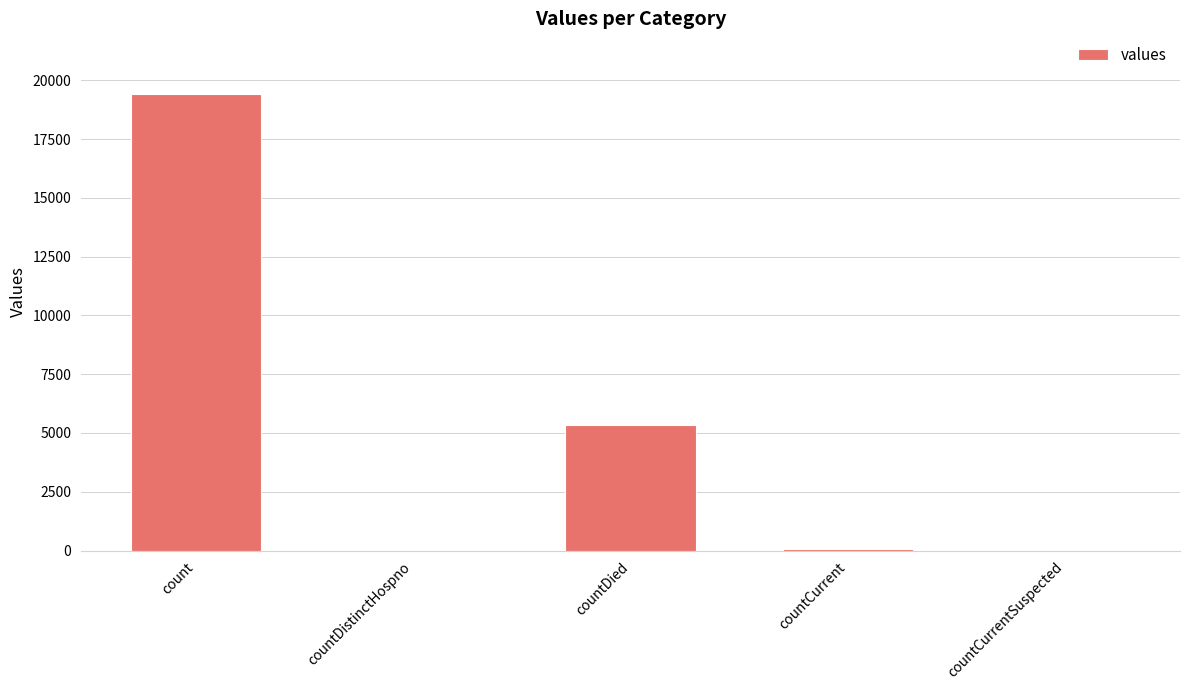

What is the sum of all values?

24875